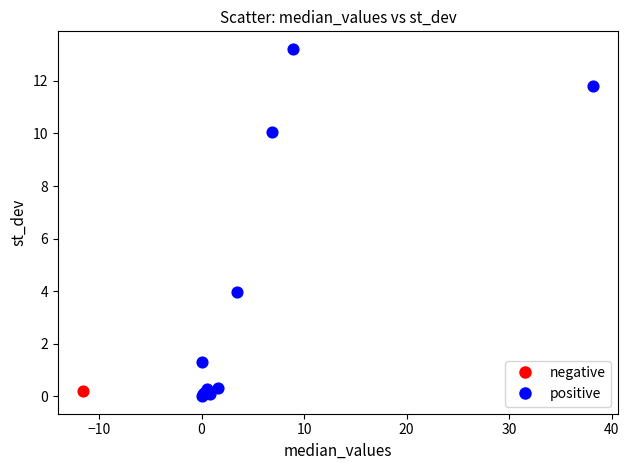

What are all the series names shown in the legend?

negative, positive